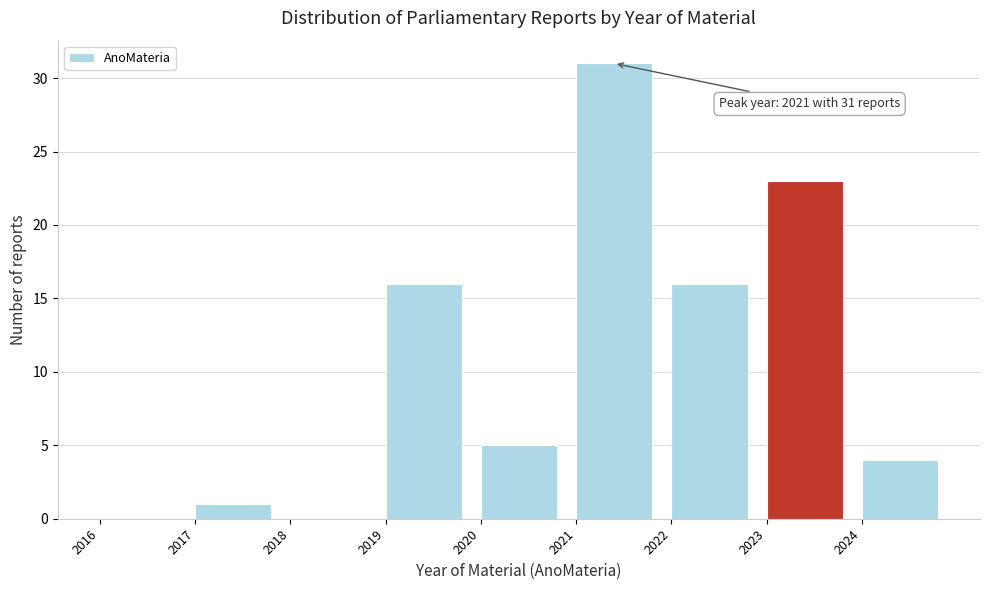

Which range on the x-axis has the tallest bar?

2021 to 2022